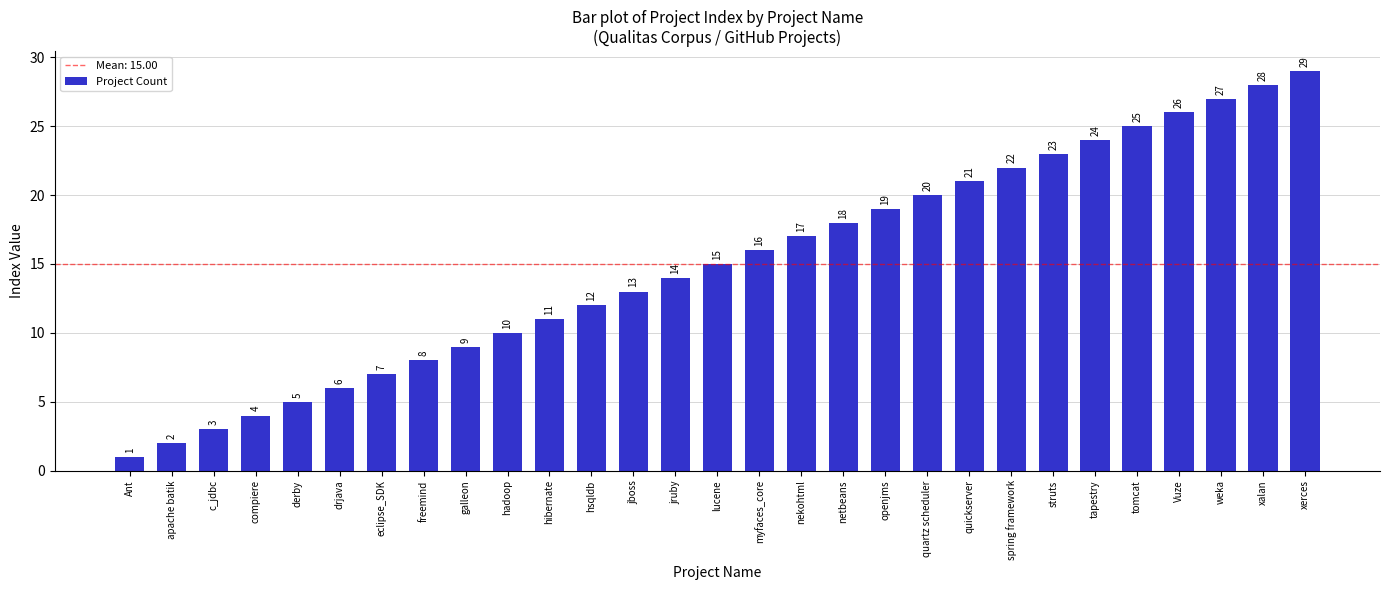

The chart shows a value of 14 at jruby. True or false?

True